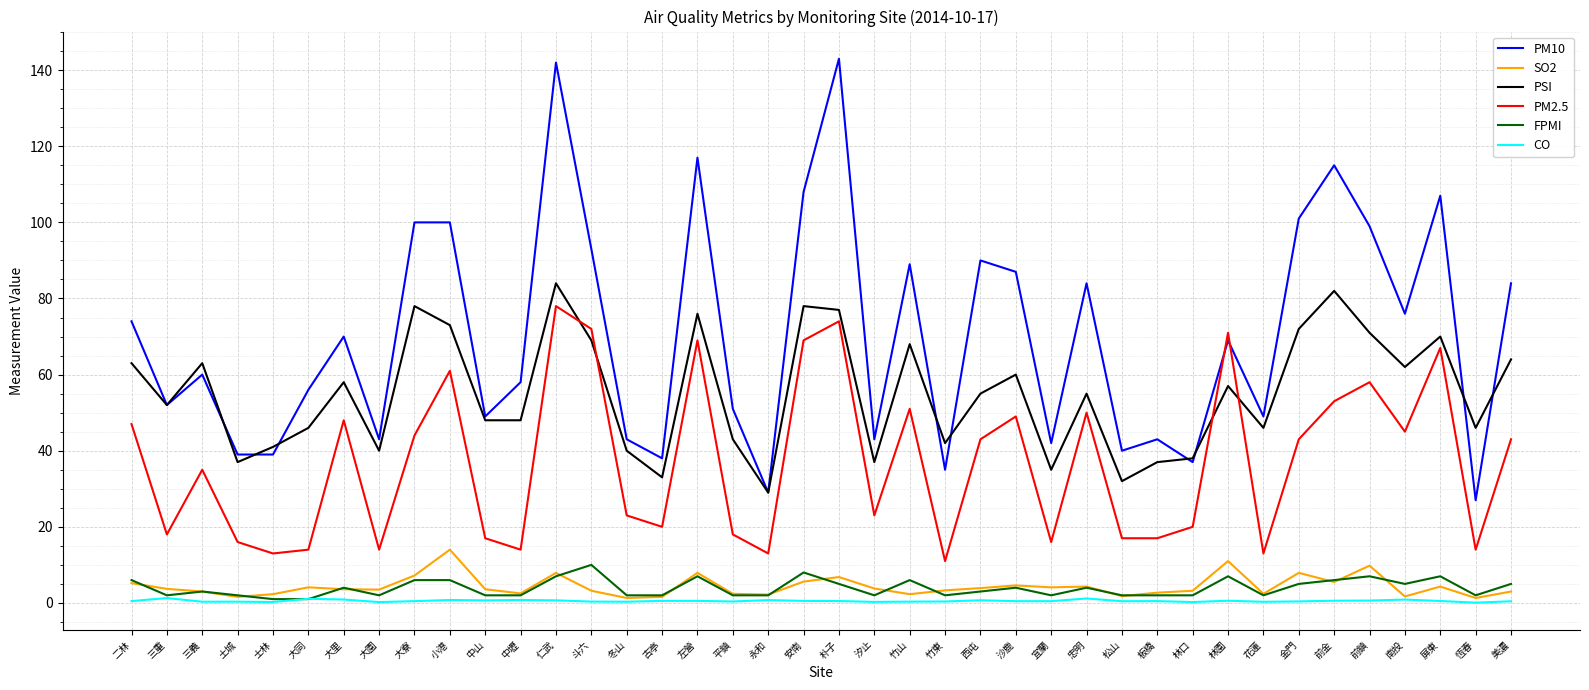

Where does the PSI series first go above 55?

二林